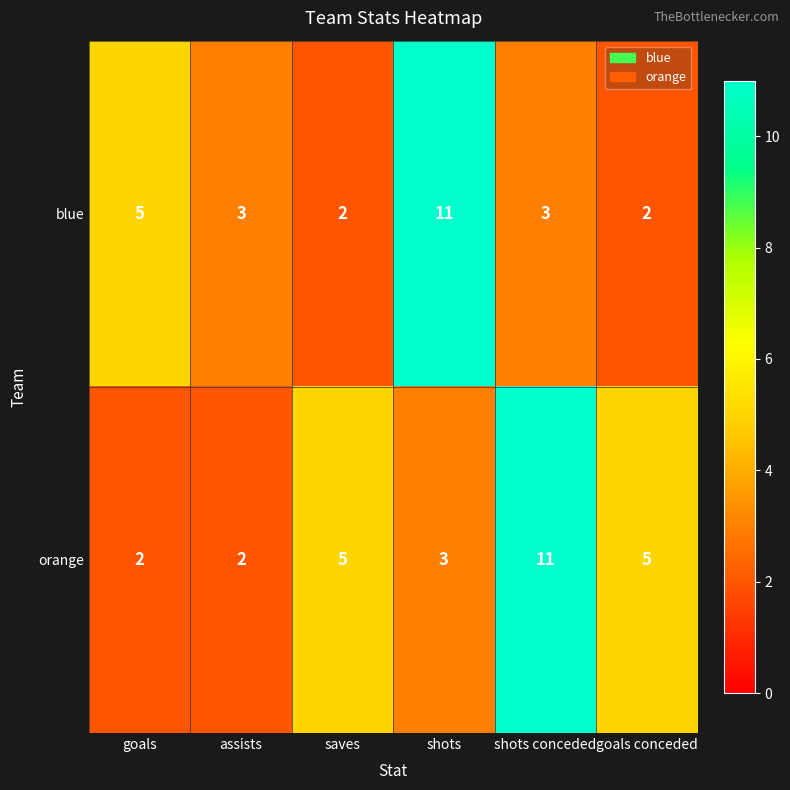

Where does the blue series first go above 3?

goals